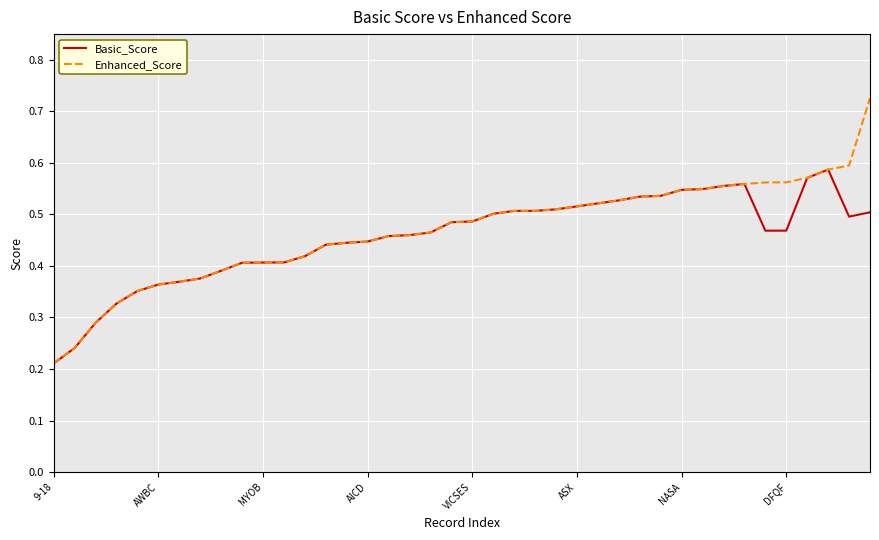

Which series has the widest spread of values?

Enhanced_Score